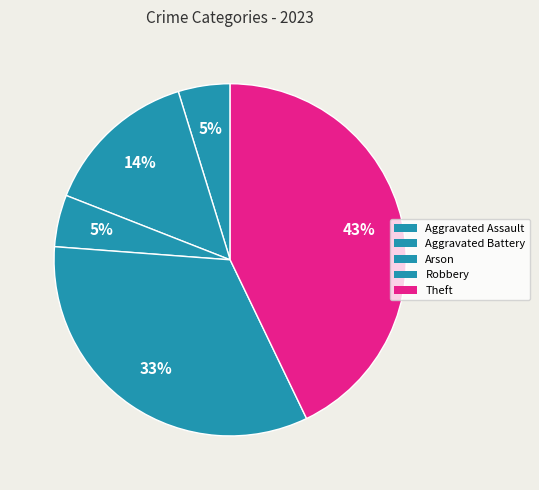

To the nearest percent, what is the difference between the largest and smallest slice percentages?

38%